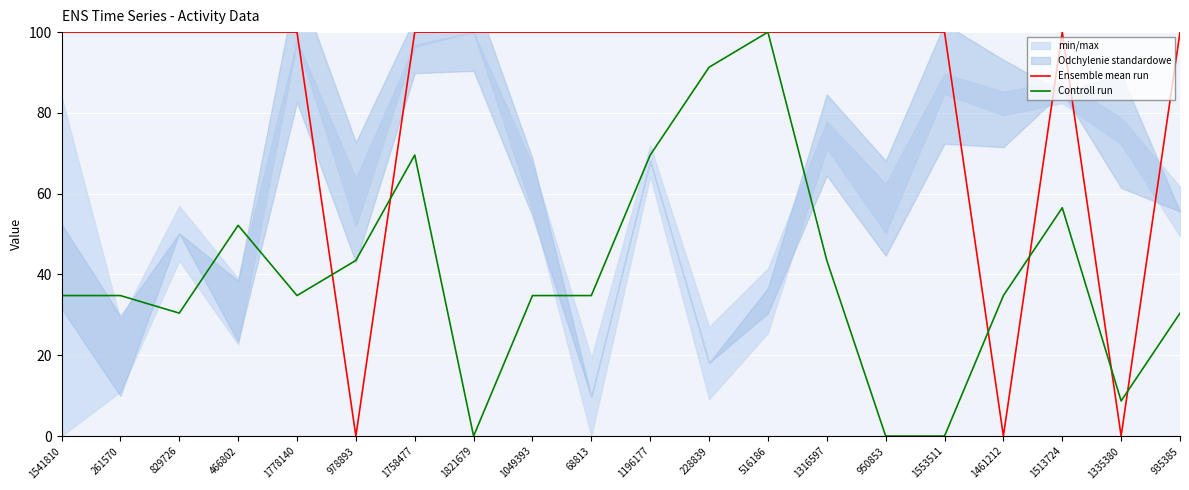

Is the value of Controll run at 1513724 greater than the value of Ensemble mean run at 829726?

No